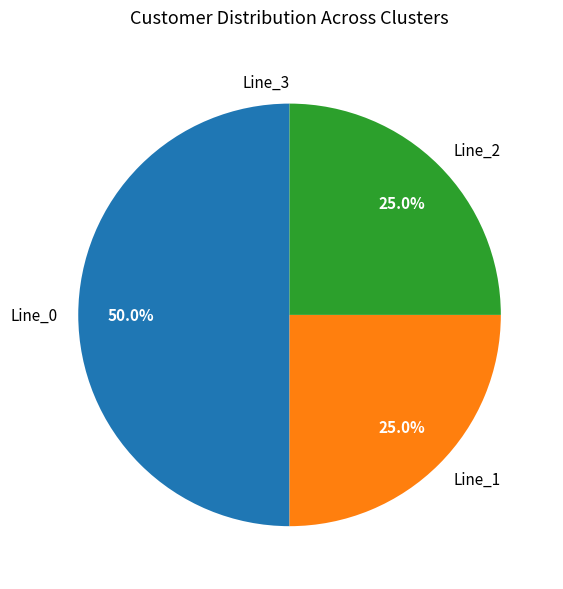

Which slice is the largest?

Line_0